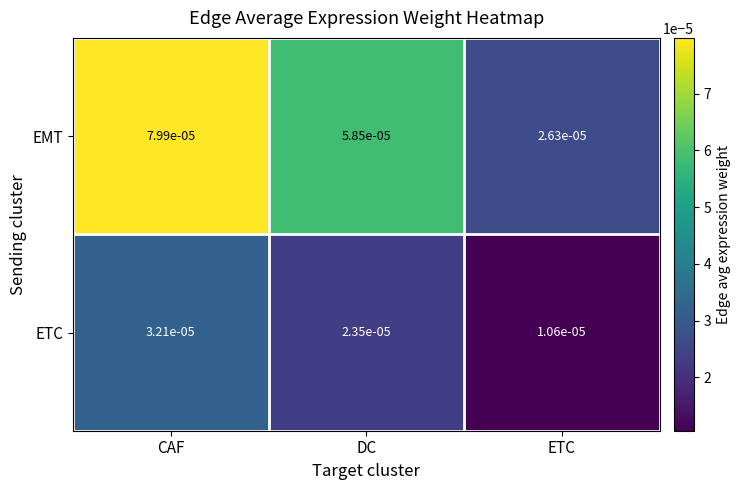

Which series has the largest range (max minus min)?

EMT